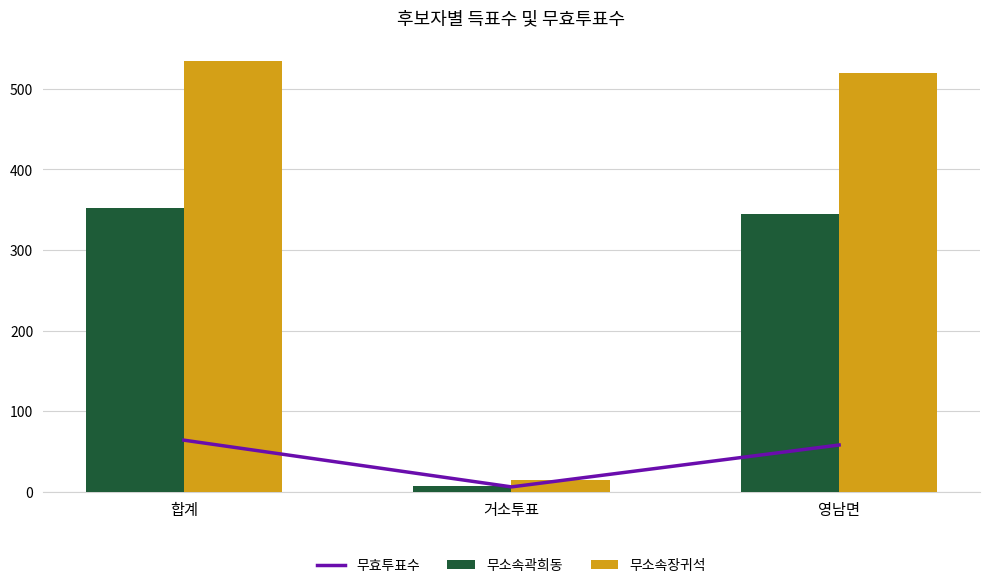

How many categories are shown in the chart?

3